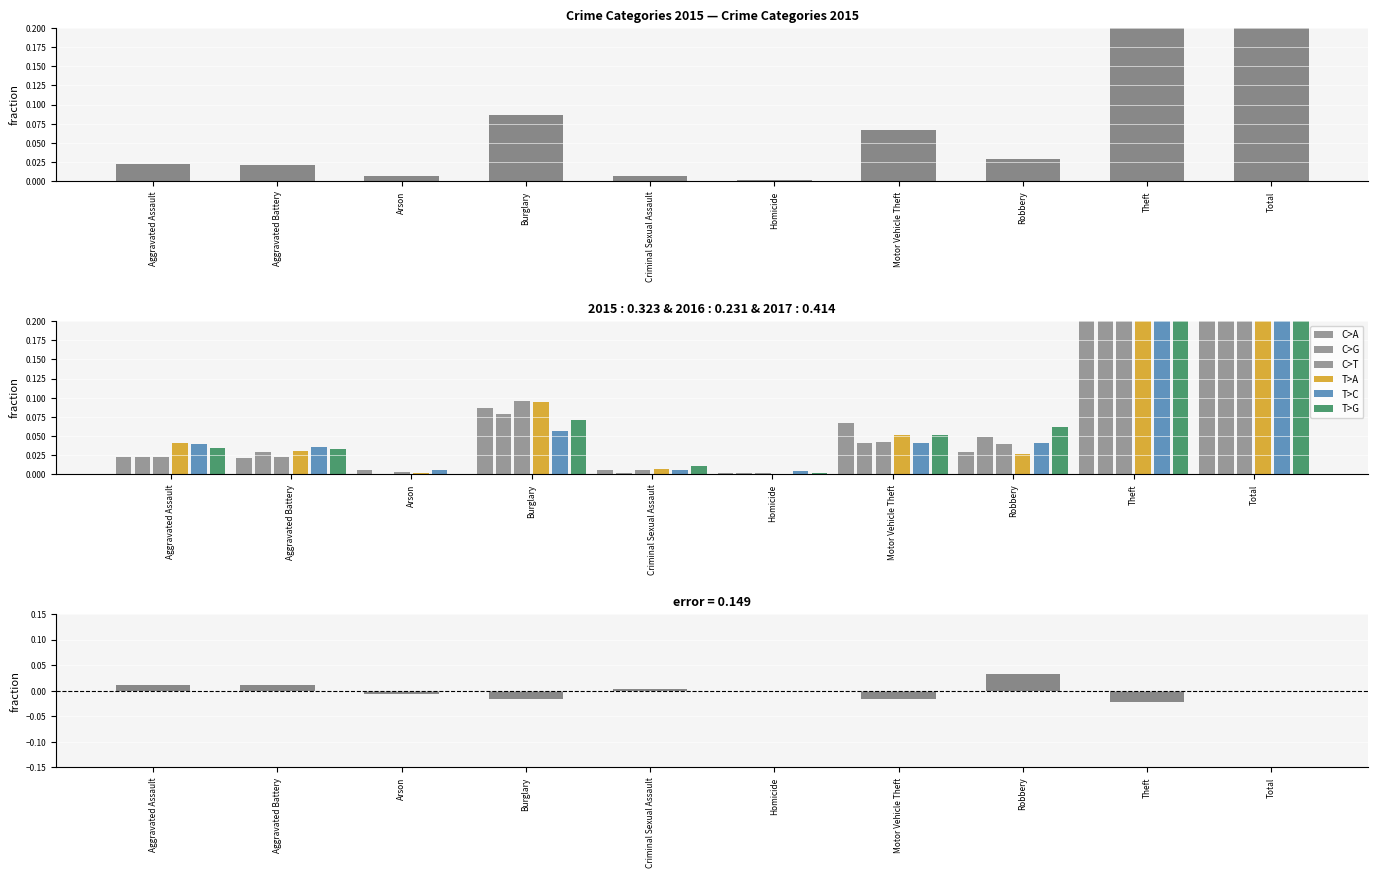

How many bars are there in total?

10